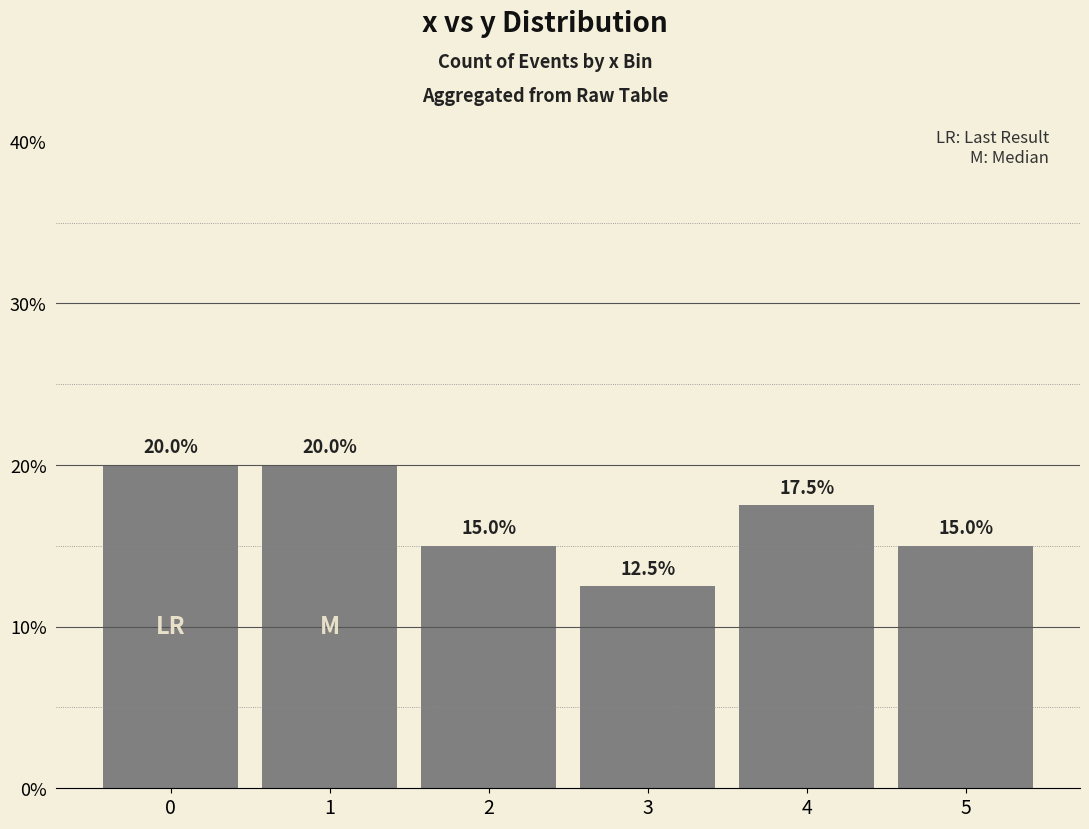

Approximately how many times larger is the value at 0 compared to 3?

1.6